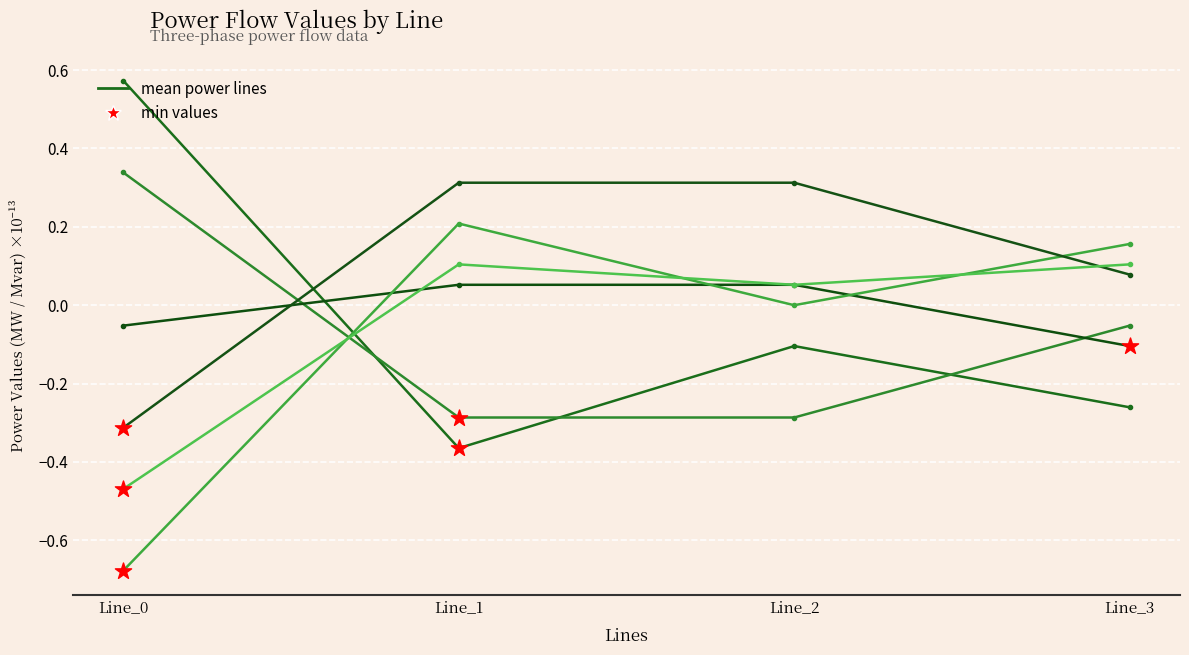

At which category is the sum across all series the highest?

Line_2